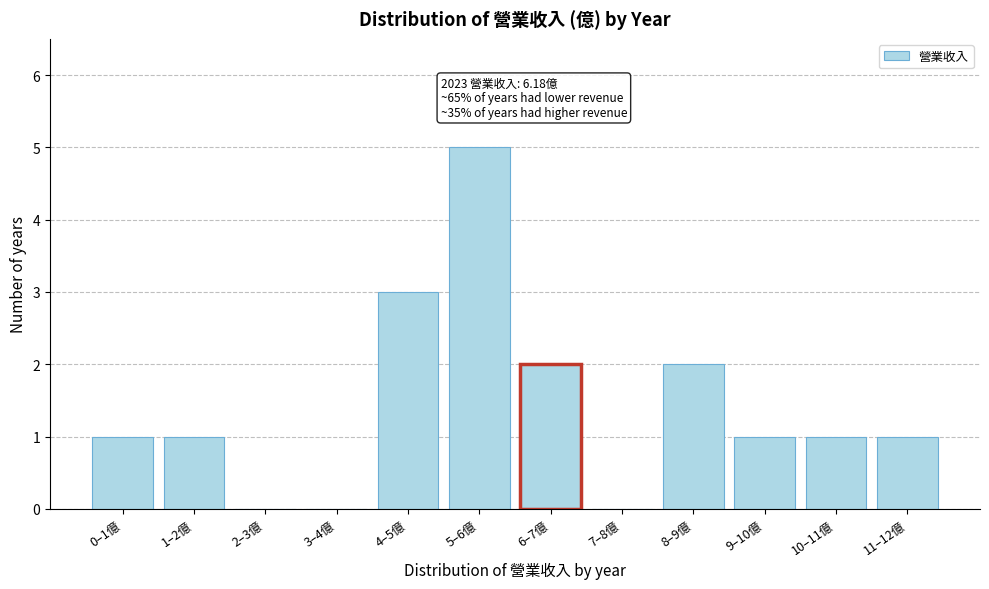

Reading left to right, list all the values displayed in this chart.

0–1億=1	1–2億=1	2–3億=0	3–4億=0	4–5億=3	5–6億=5	6–7億=2	7–8億=0	8–9億=2	9–10億=1	10–11億=1	11–12億=1